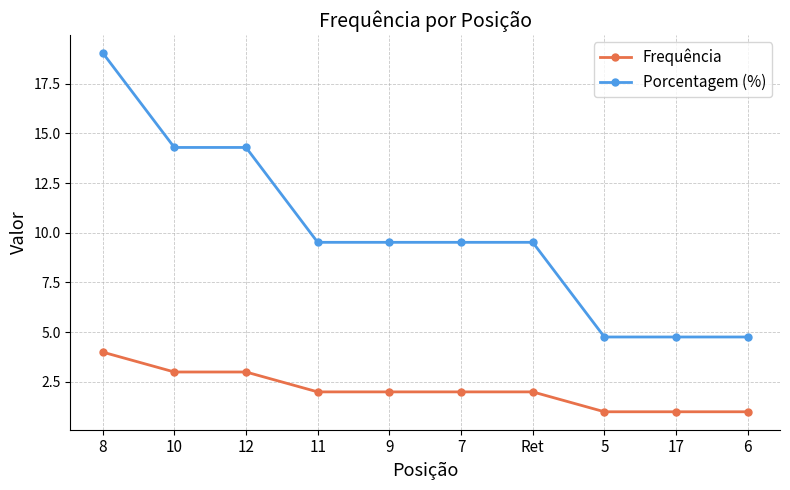

Where does the Porcentagem (%) series first go above 9?

8